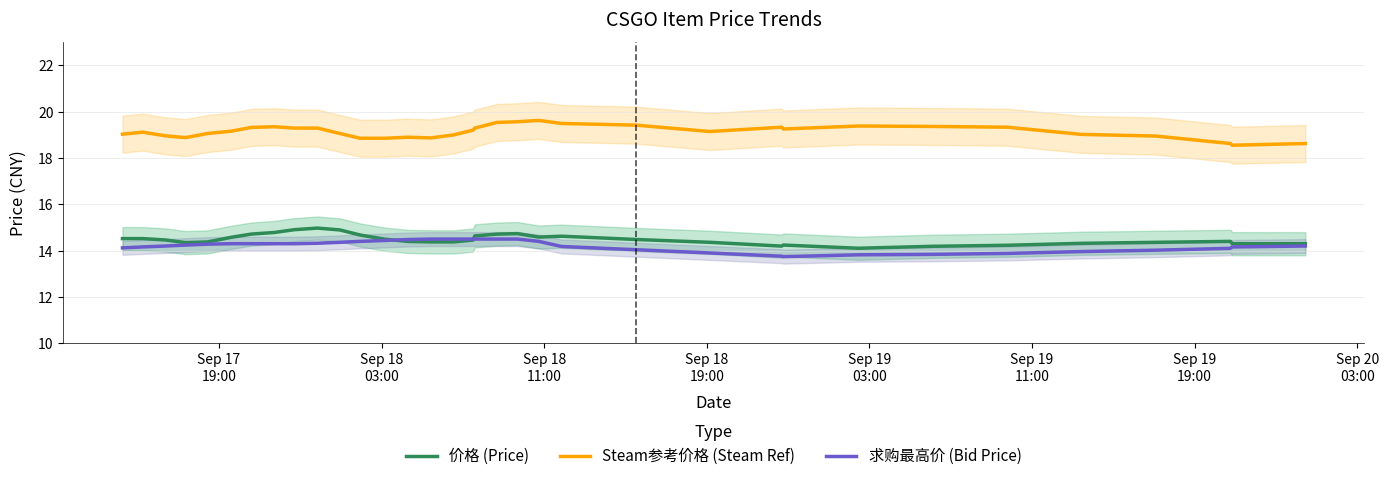

What are all the series names shown in the legend?

价格 (Price), Steam参考价格 (Steam Ref), 求购最高价 (Bid Price)